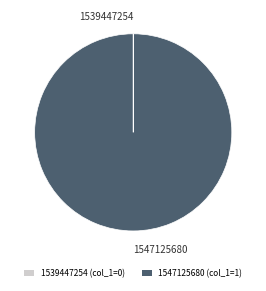

Is it true that 1547125680 is 89% of the pie?

False